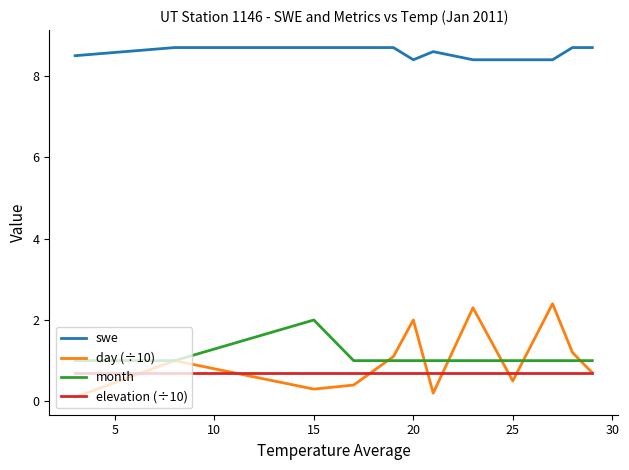

What is the minimum value for elevation (÷10)?

0.7